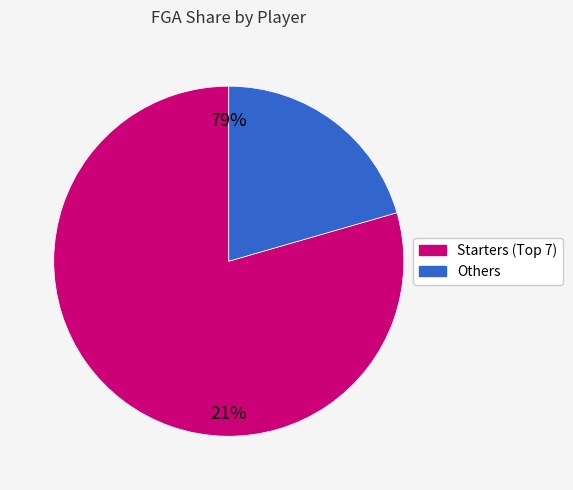

Is there a majority slice in this chart?

Yes